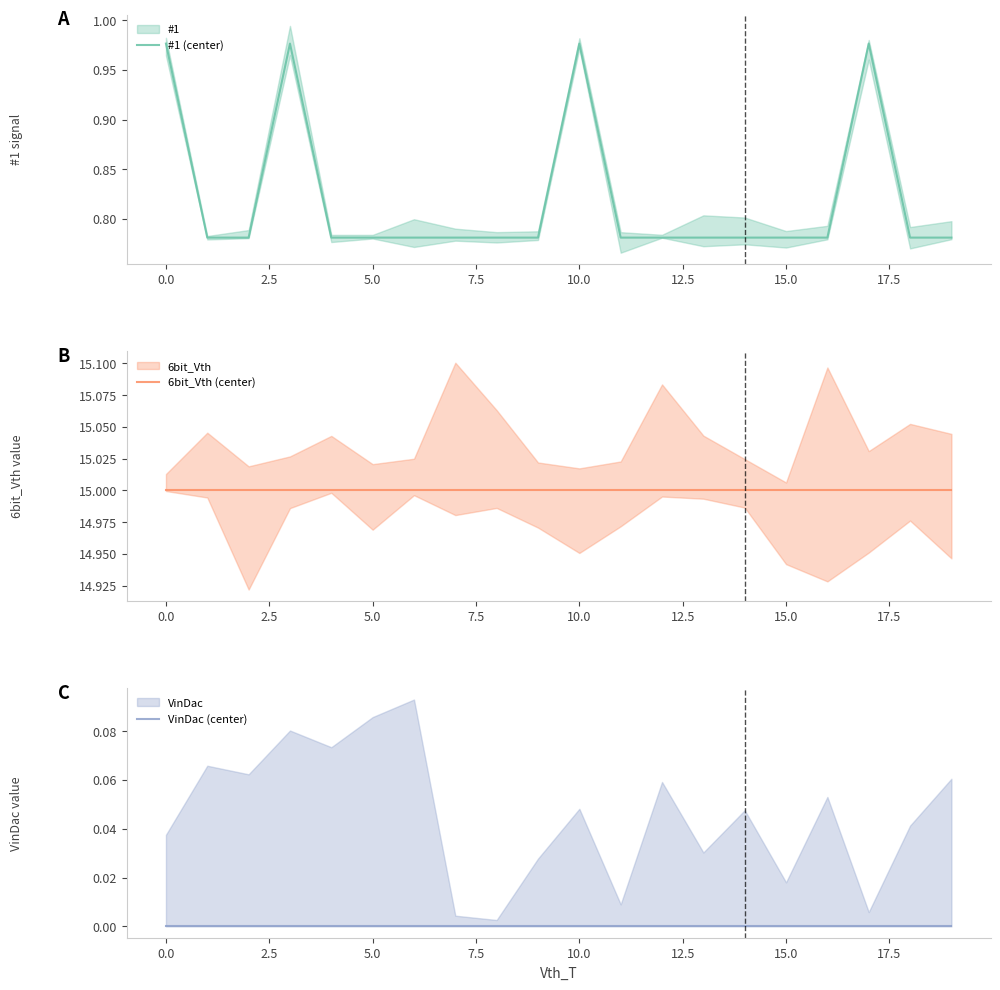

What is the average value of the #1 (center) series?

0.8